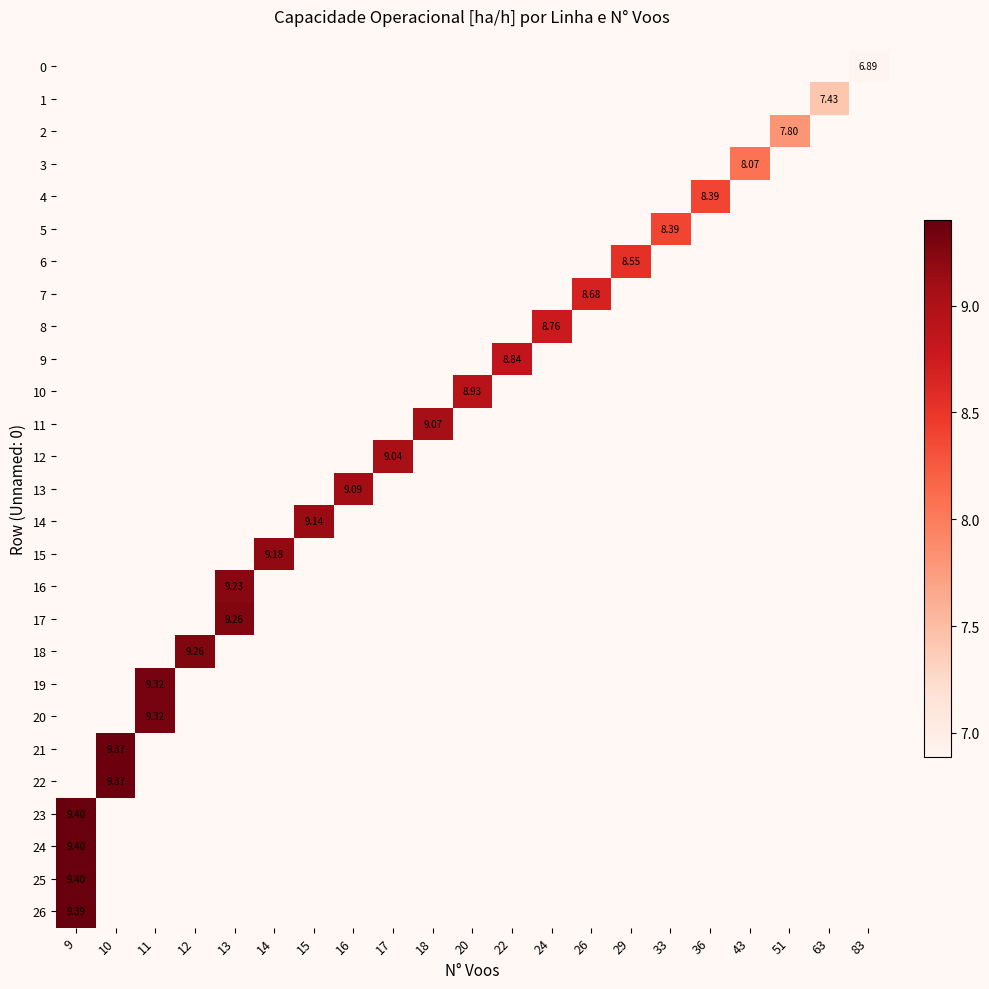

Count the number of data series in this chart.

27